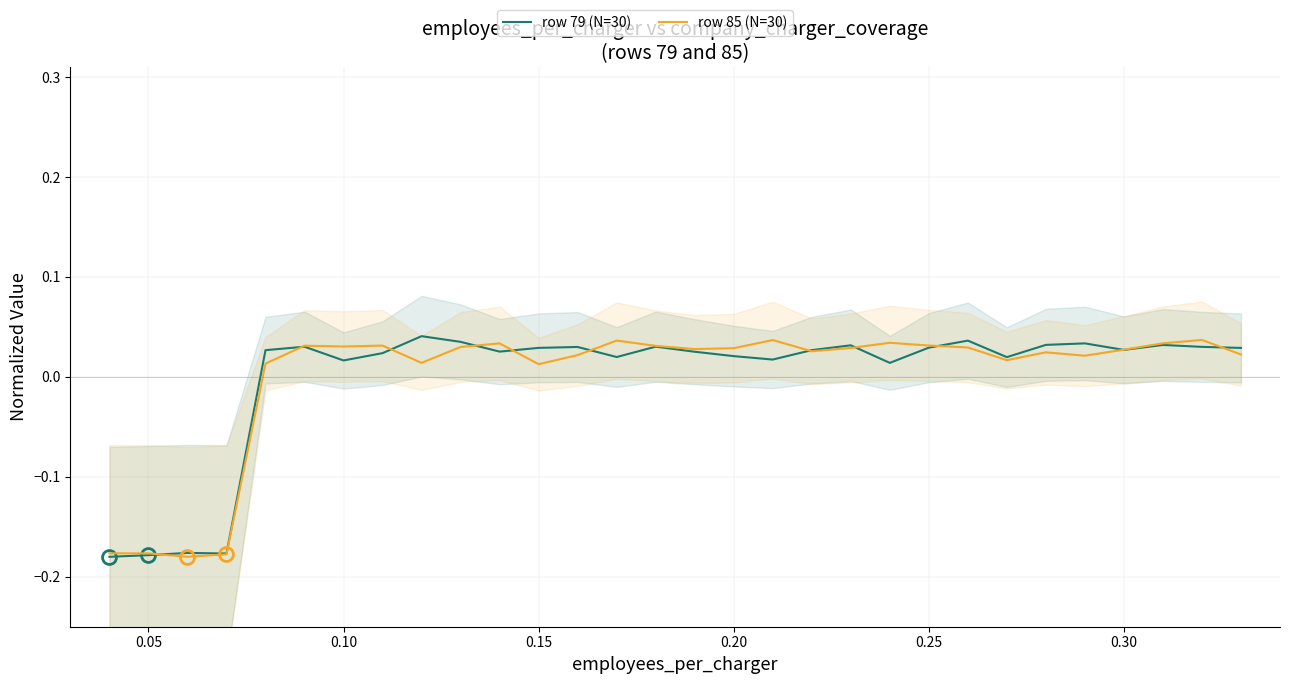

How many data points in row 79 (N=30) are above 0?

26